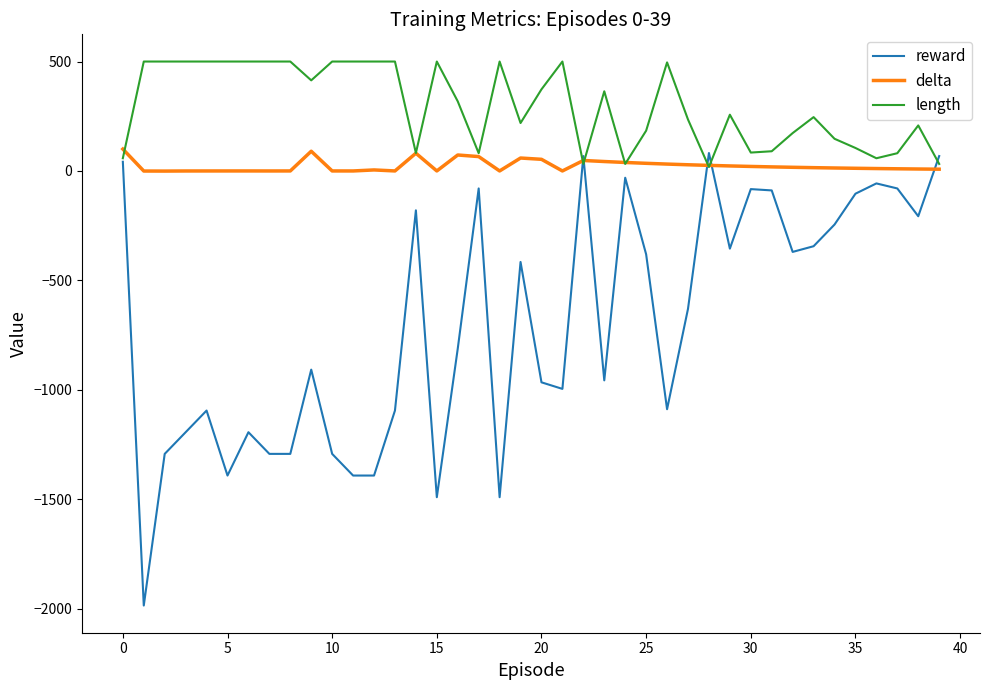

True or false: length and delta intersect in this chart.

True